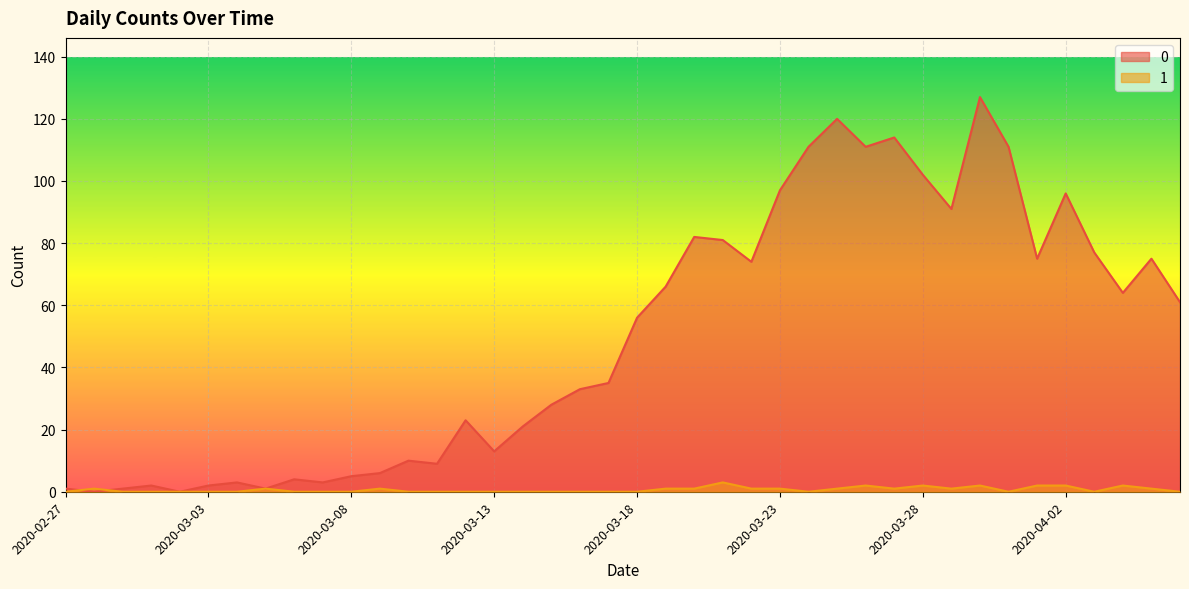

True or false: 1 has a value of 2 at 2020-04-02.

True